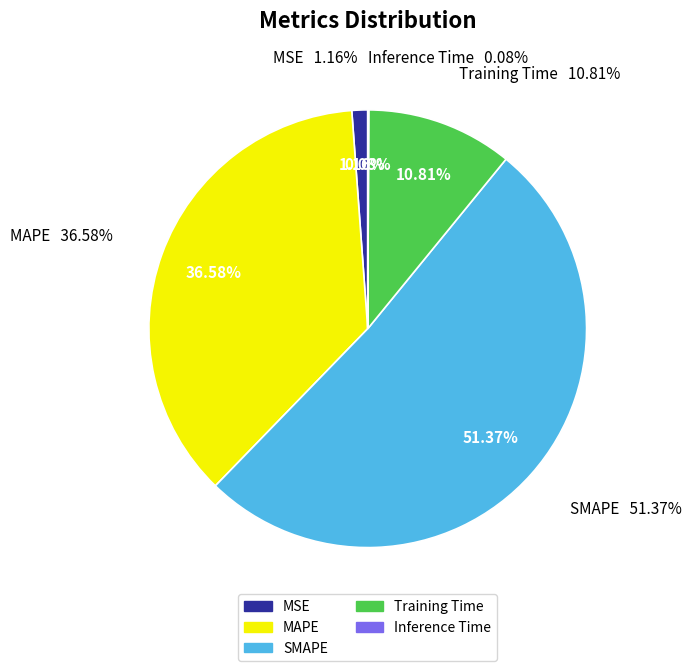

Is SMAPE the majority of the pie?

Yes